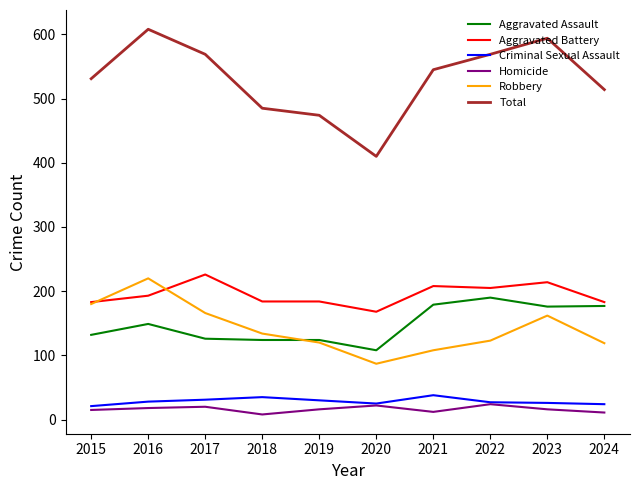

Is the value of Robbery at 2018 greater than the value of Total at 2016?

No